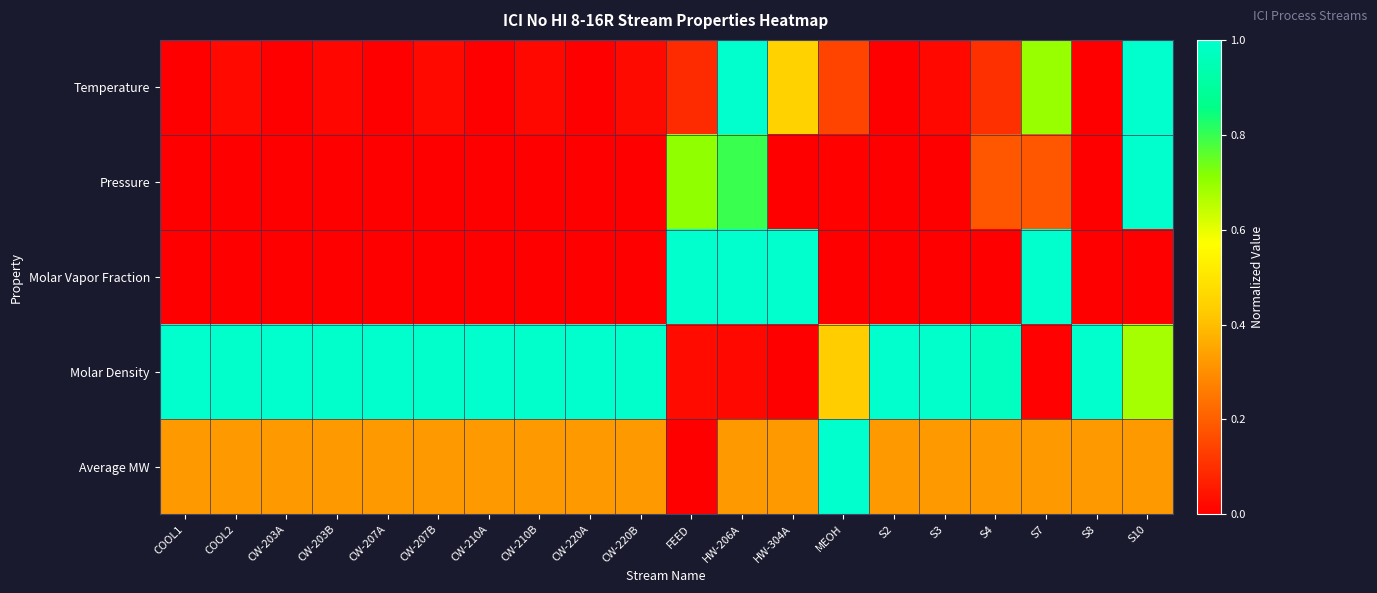

What is the spread (max minus min) of values at CW-203A?

1.0